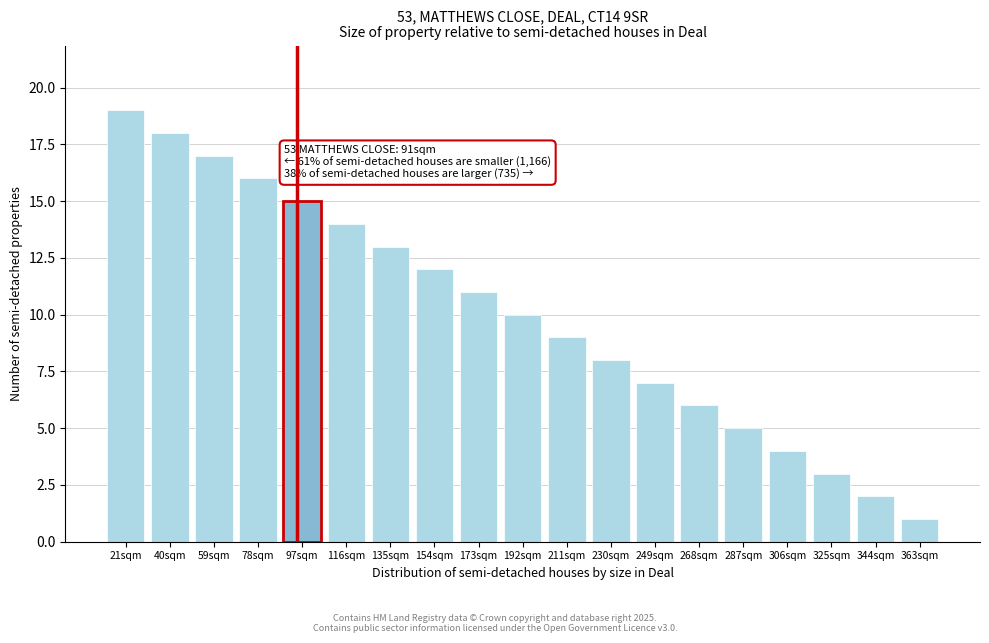

Reading right to left, list all the values displayed in this chart.

1	2	3	4	5	6	7	8	9	10	11	12	13	14	15	16	17	18	19